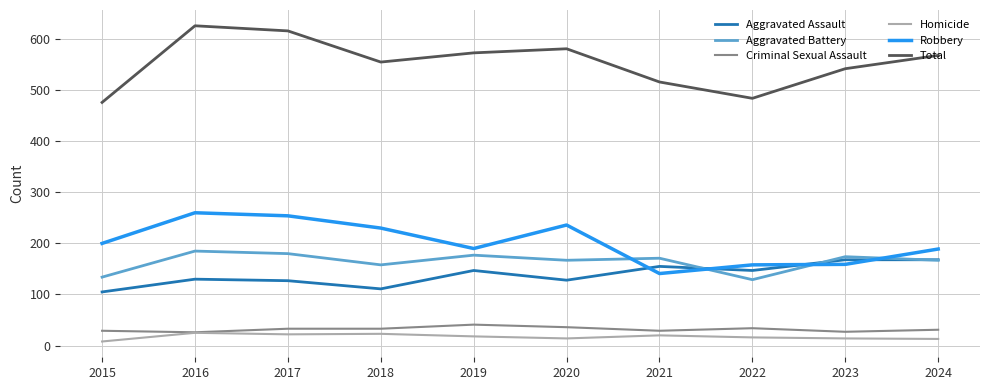

Which series has the widest spread of values?

Total